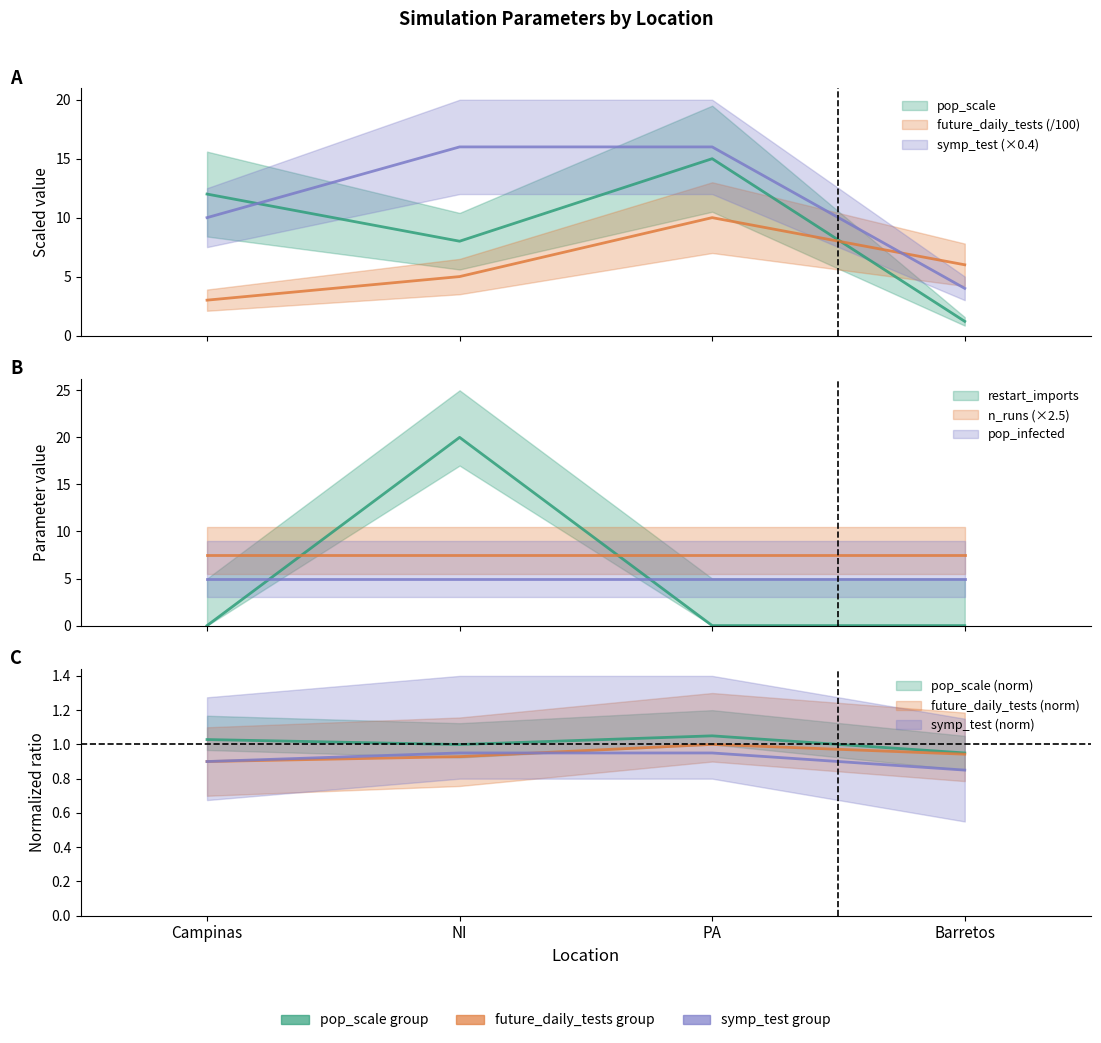

What value does the symp_test series have at PA?

16.0